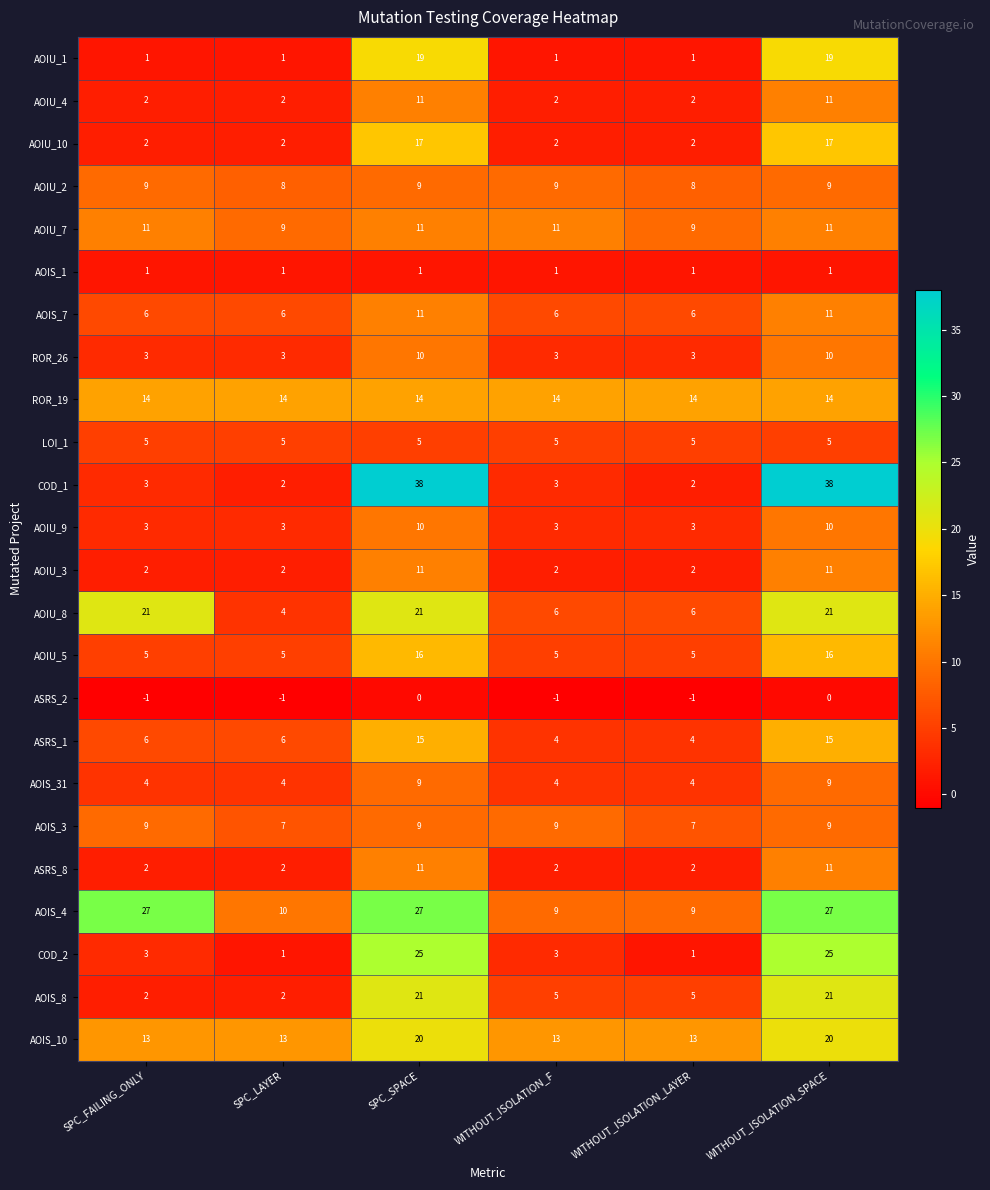

Which series has the largest total across all categories?

AOIS_4